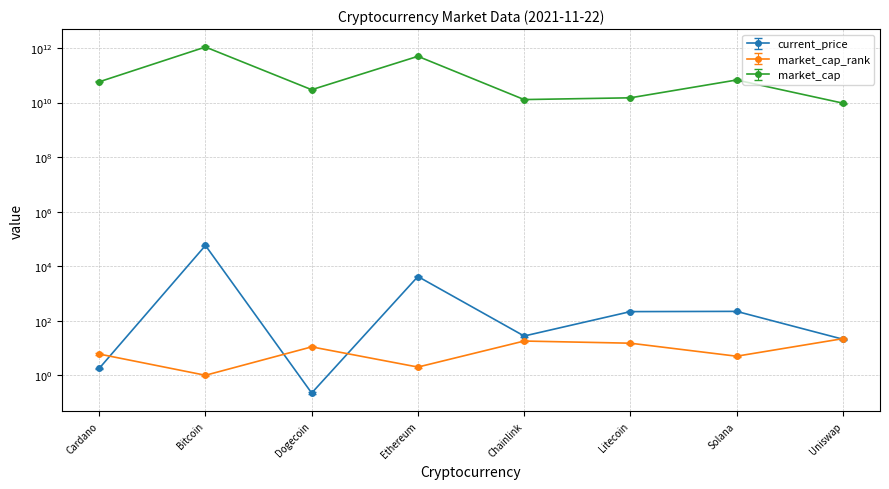

At which label is current_price closest to 28721?

Ethereum